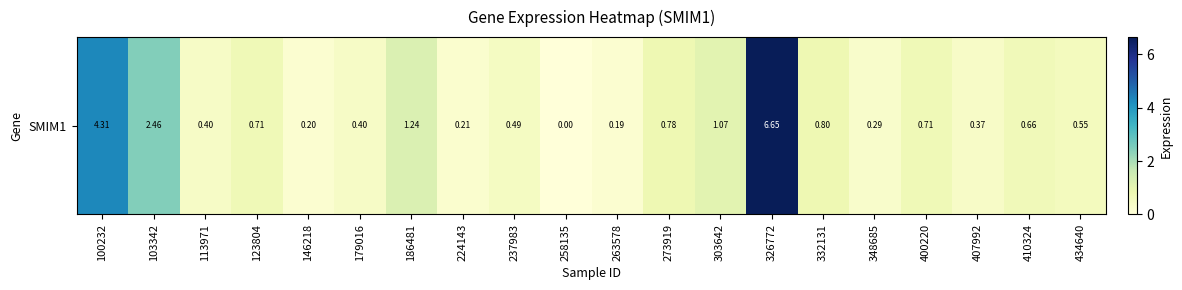

Reading left to right, what are all the values shown in this chart?

4.3	2.5	0.4	0.7	0.2	0.4	1.2	0.2	0.5	0.0	0.2	0.8	1.1	6.7	0.8	0.3	0.7	0.4	0.7	0.6